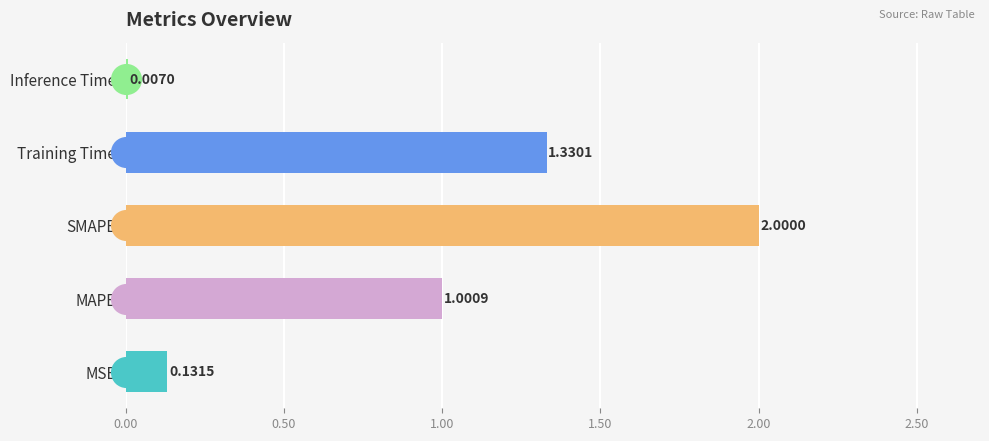

At which category does the chart reach its peak across all series?

SMAPE